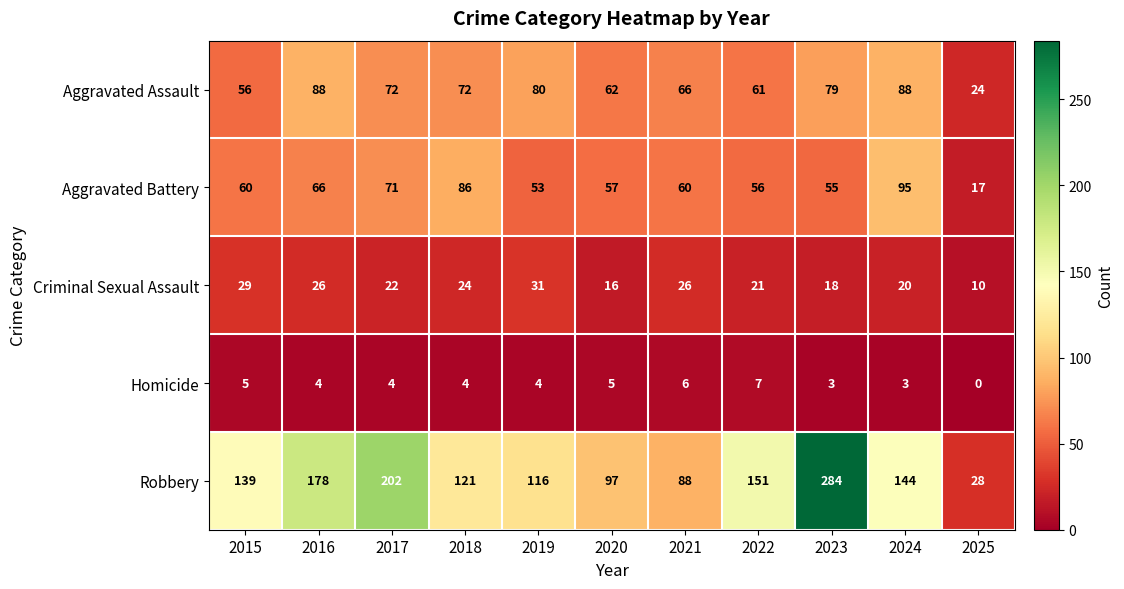

Read the Criminal Sexual Assault value at 2017.

22